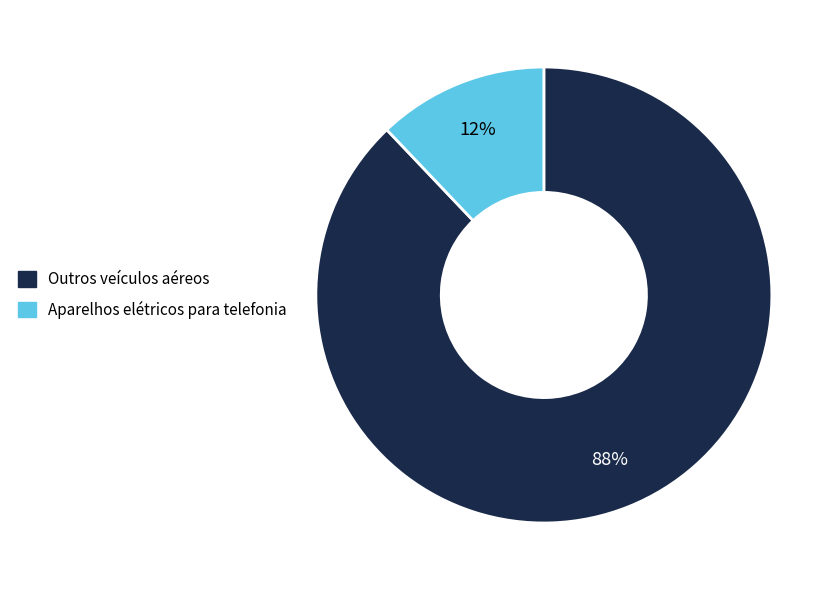

Is there any slice that represents more than half of the pie?

Yes